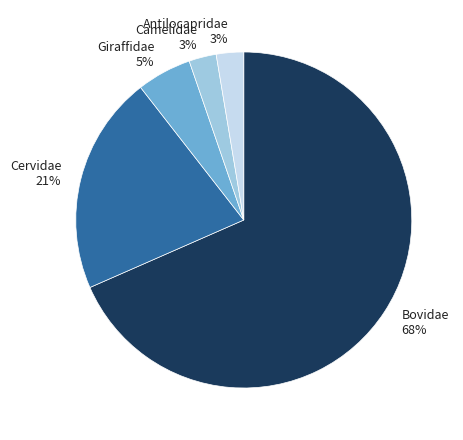

How many slices are in this pie chart?

5